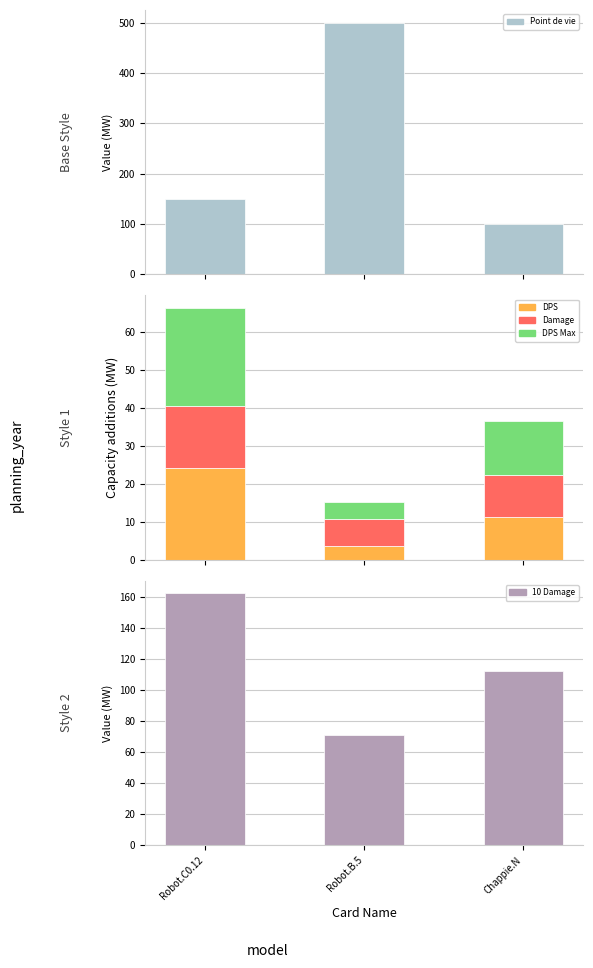

Are the bars horizontal?

No